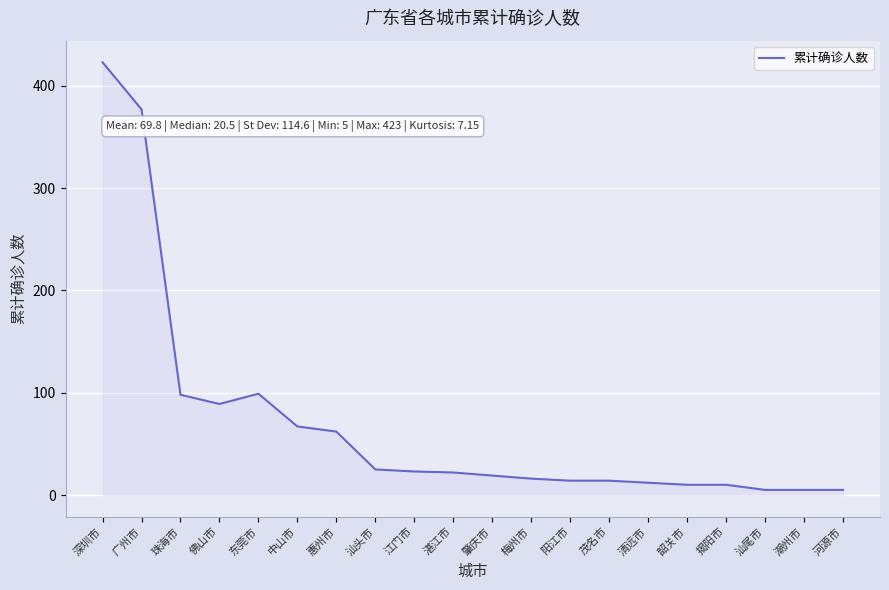

At which label is the value closest to 214?

东莞市